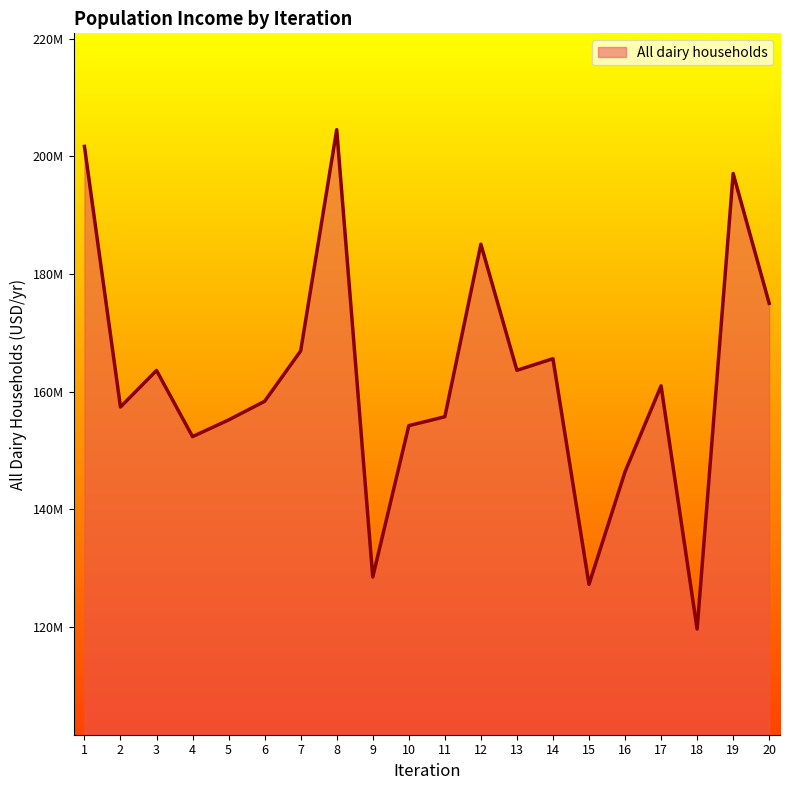

Reading left to right, list all the values displayed in this chart.

1=201676616.1	2=157415804.7	3=163618205.0	4=152376947.6	5=155208429.2	6=158376283.4	7=166940659.4	8=204524211.3	9=128535106.5	10=154238819.9	11=155755083.3	12=185064351.9	13=163638045.4	14=165616155.7	15=127281927.7	16=146404636.8	17=160998848.9	18=119685889.6	19=197077431.1	20=175019618.1